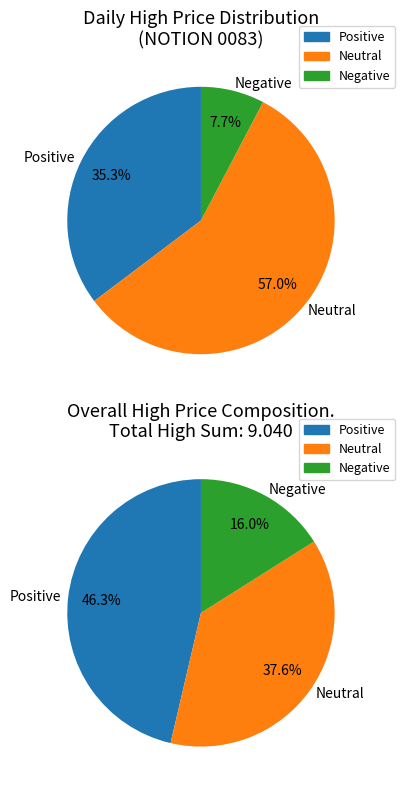

Is it true that 2020-03-05 is 25% of the pie?

False